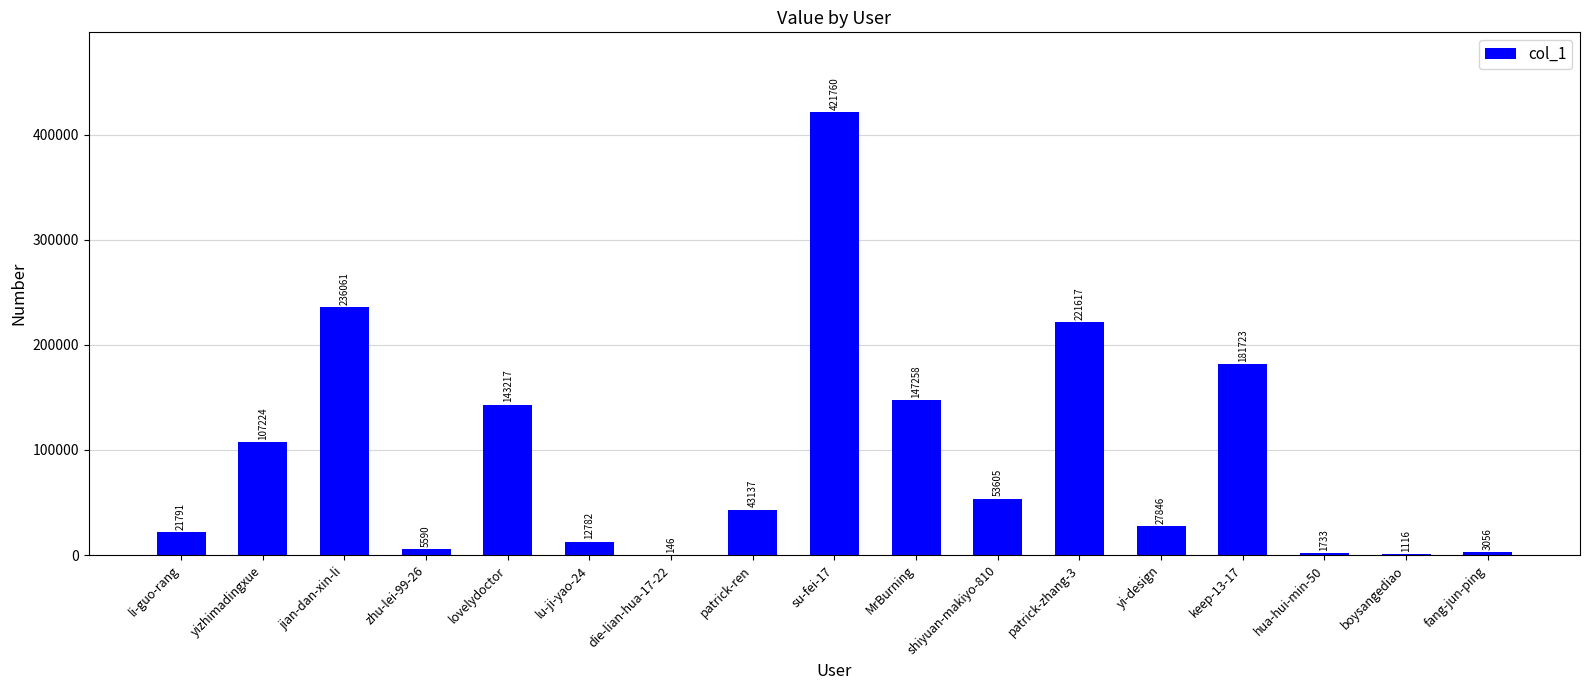

How many series are shown in this chart?

1